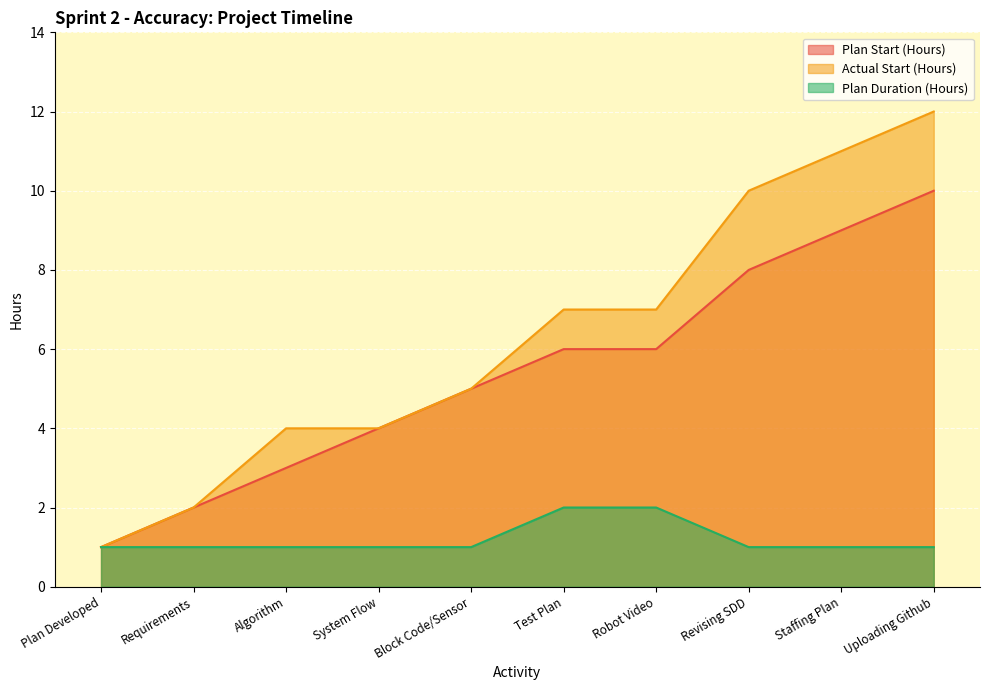

Which series has the largest range (max minus min)?

Actual Start (Hours)